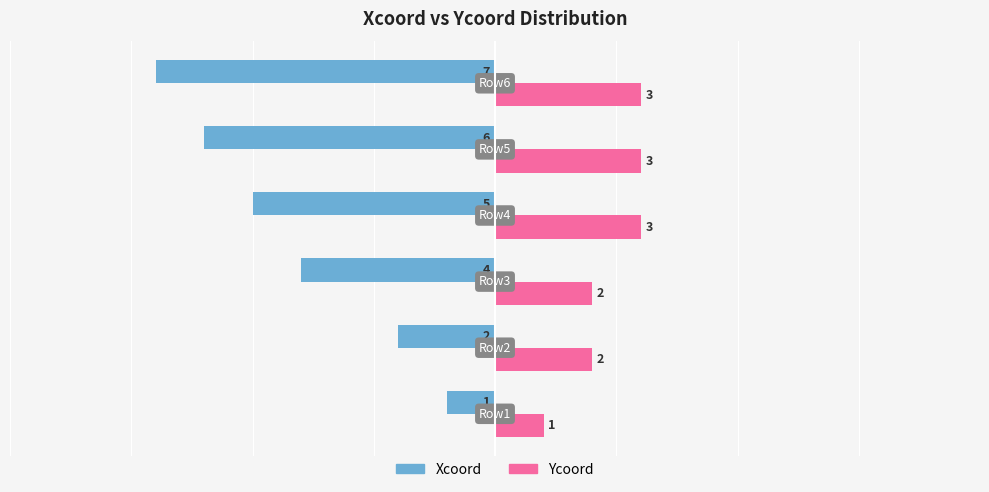

What is the difference between the second highest and minimum values in the Xcoord series?

5